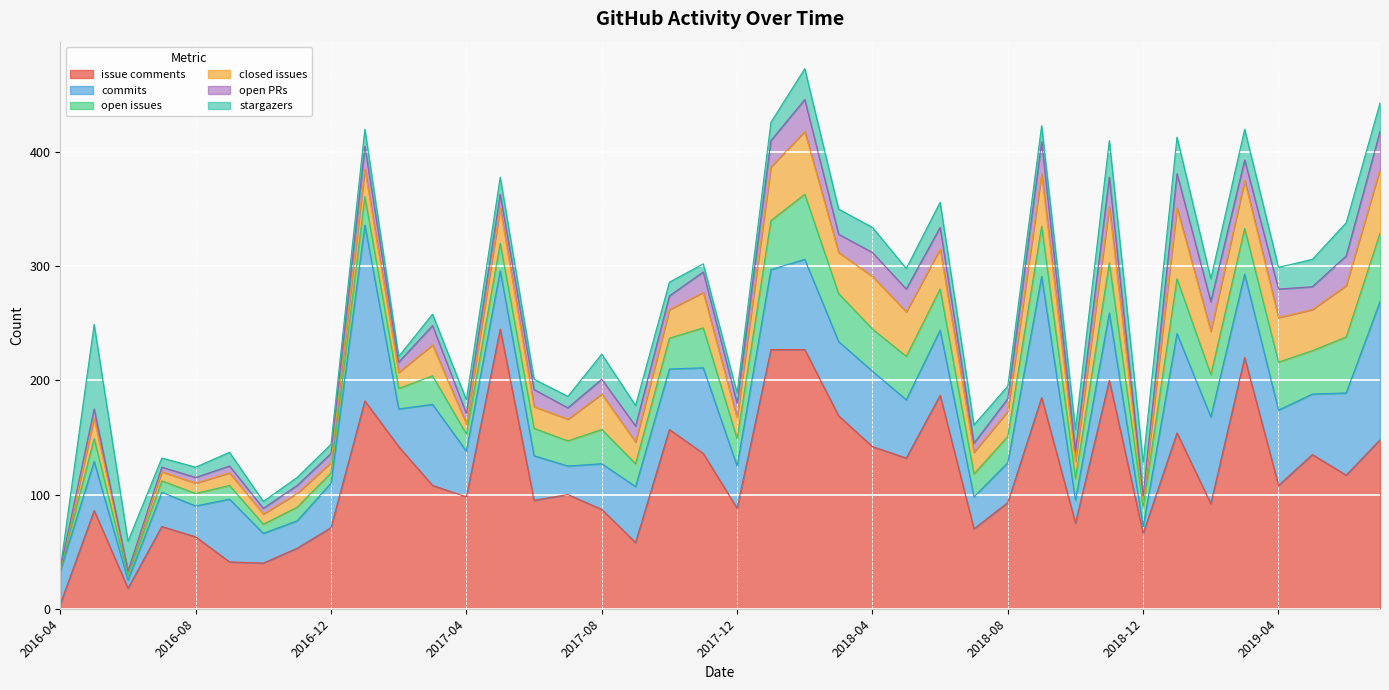

True or false: number_of_open_PRs has more than 1 points higher than both neighbors.

True